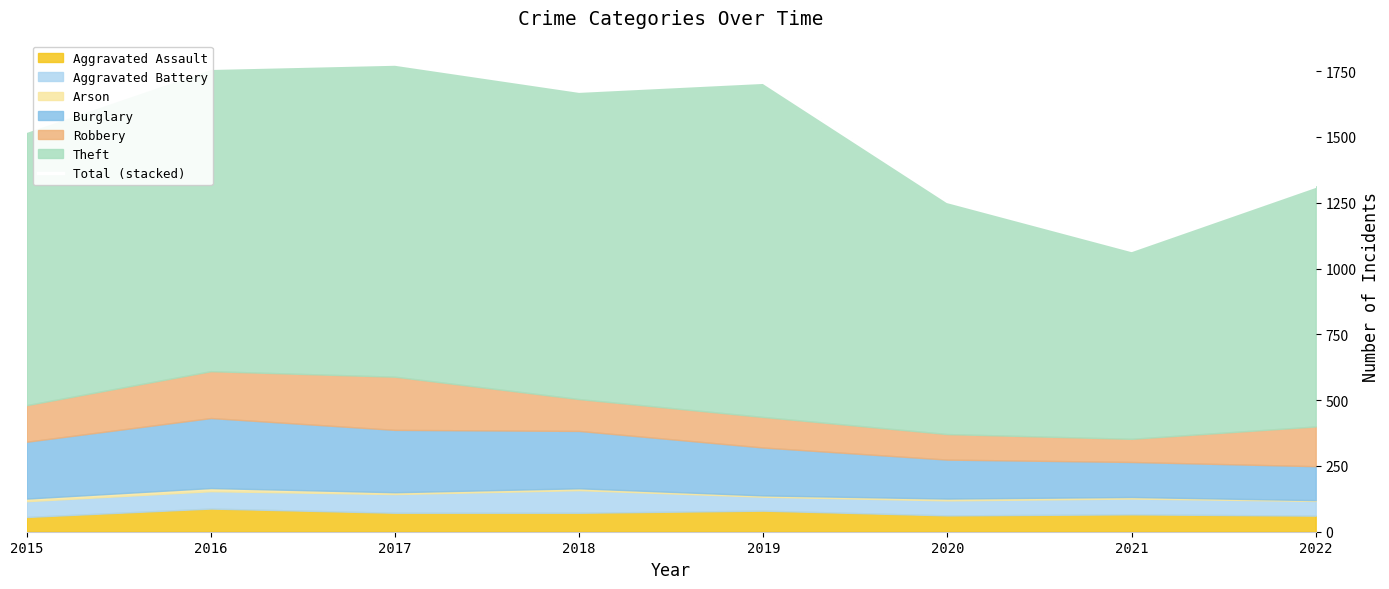

At which category does the data reach its first local peak?

2017